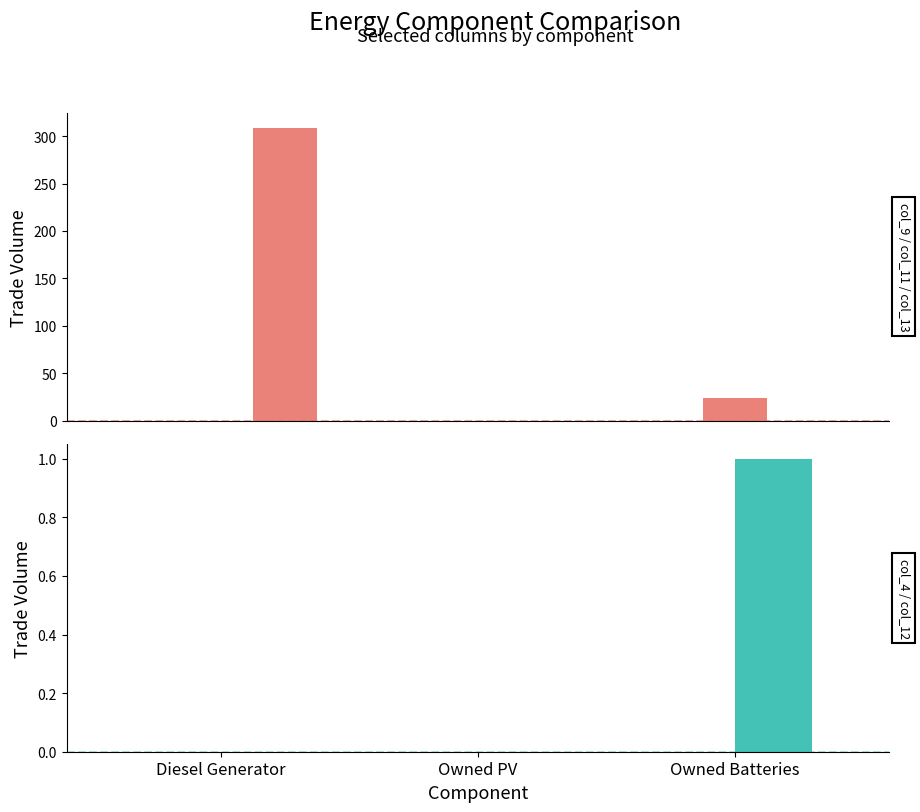

Between Owned PV and Diesel Generator, which is larger?

Owned PV